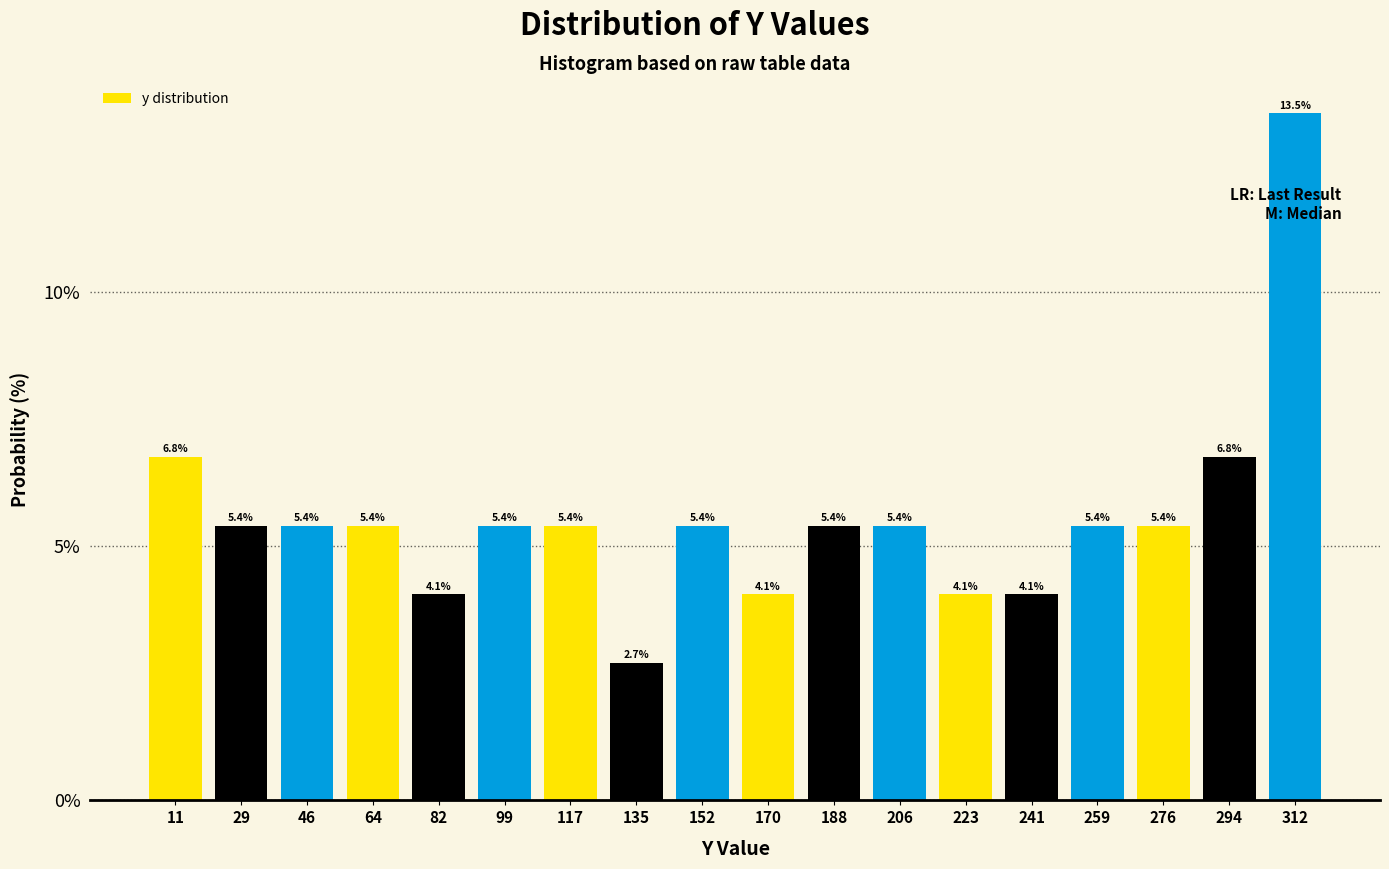

Over which range of the x-axis is the bar tallest?

302 to 320